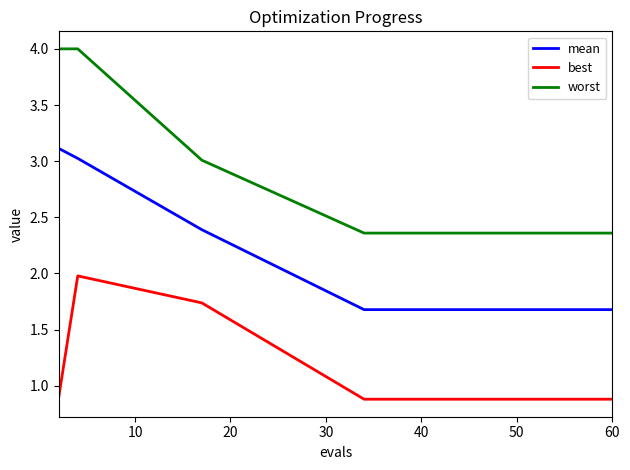

Rank the series by their average value, from lowest to highest.

best, mean, worst